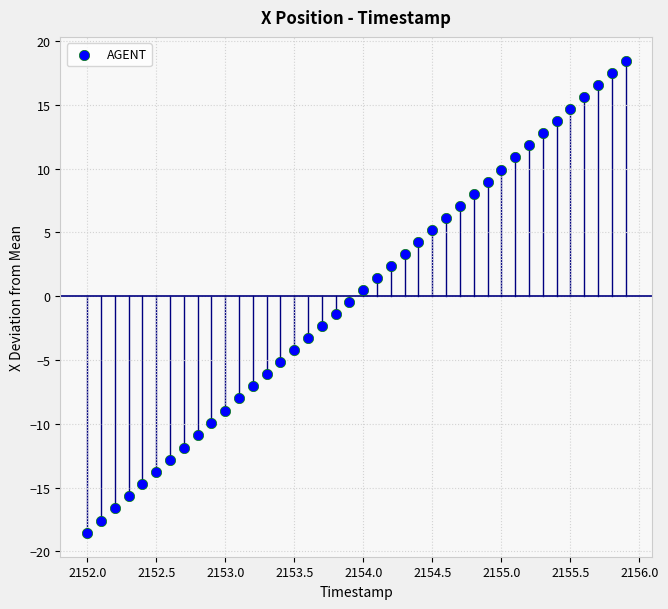

What is the range of Y values (max minus min)?

37.0